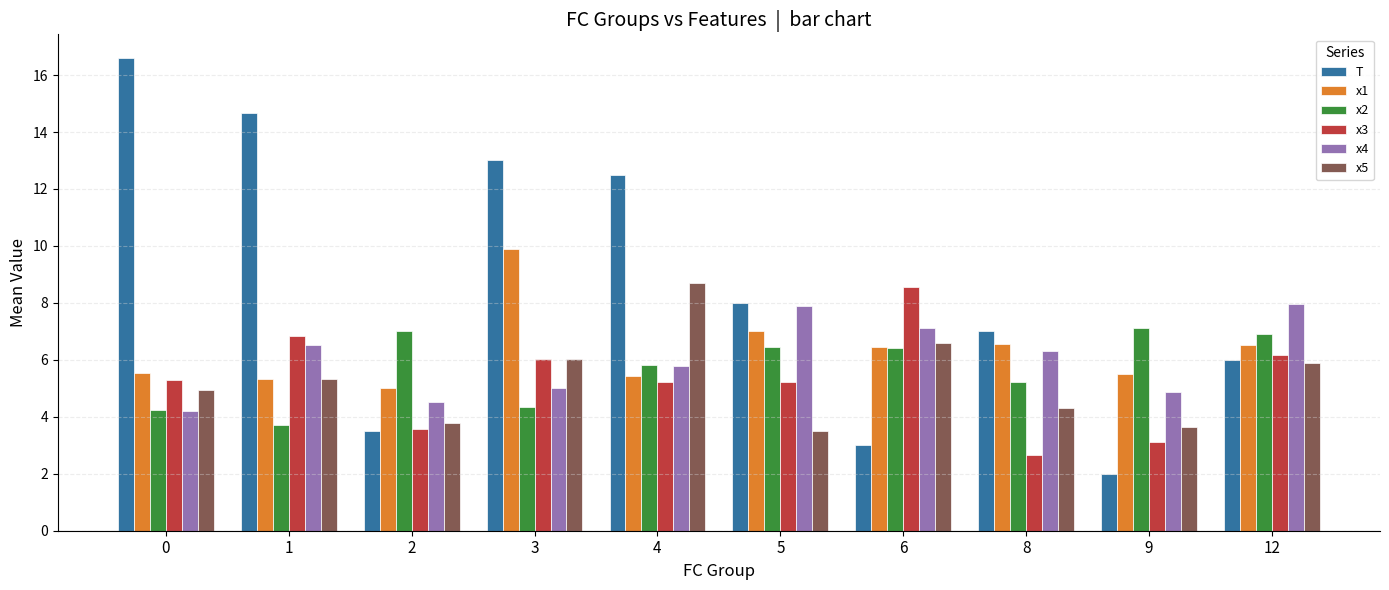

Are the bars horizontal?

No